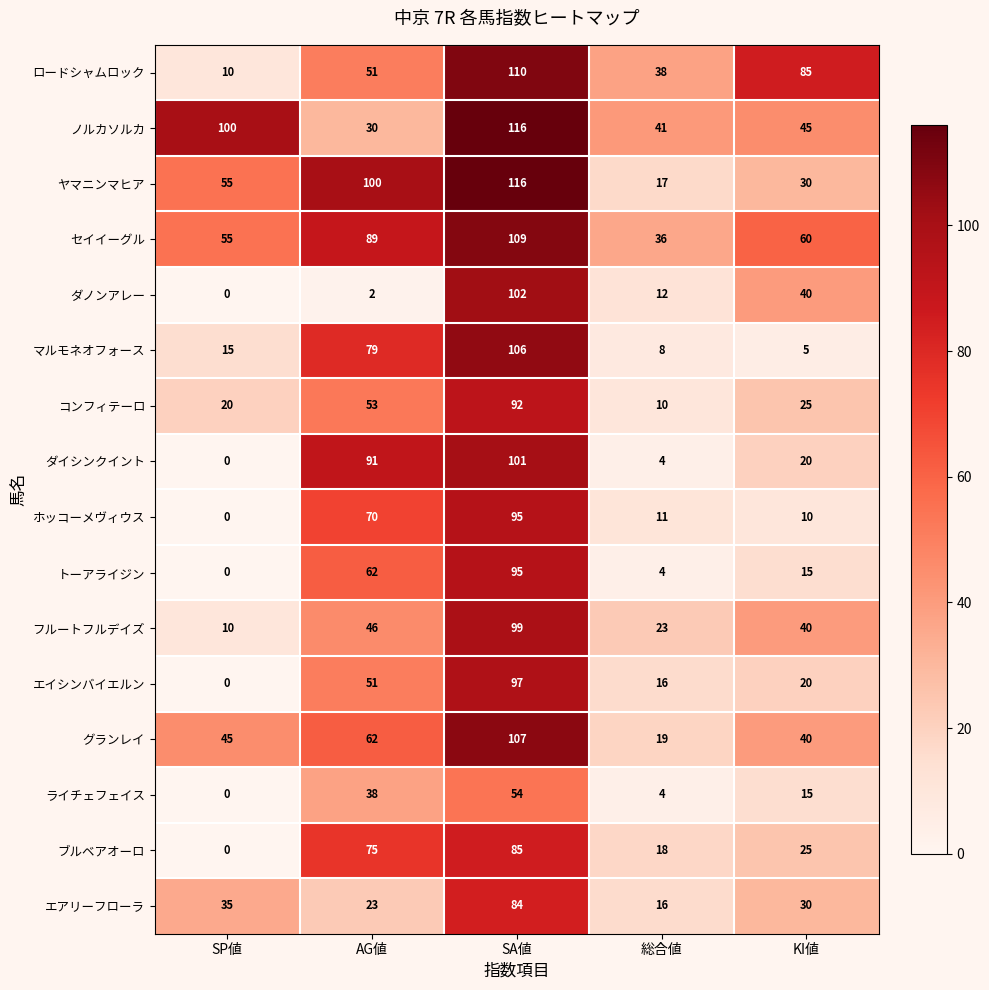

Where is ノルカソルカ nearest to the value 73?

SP値